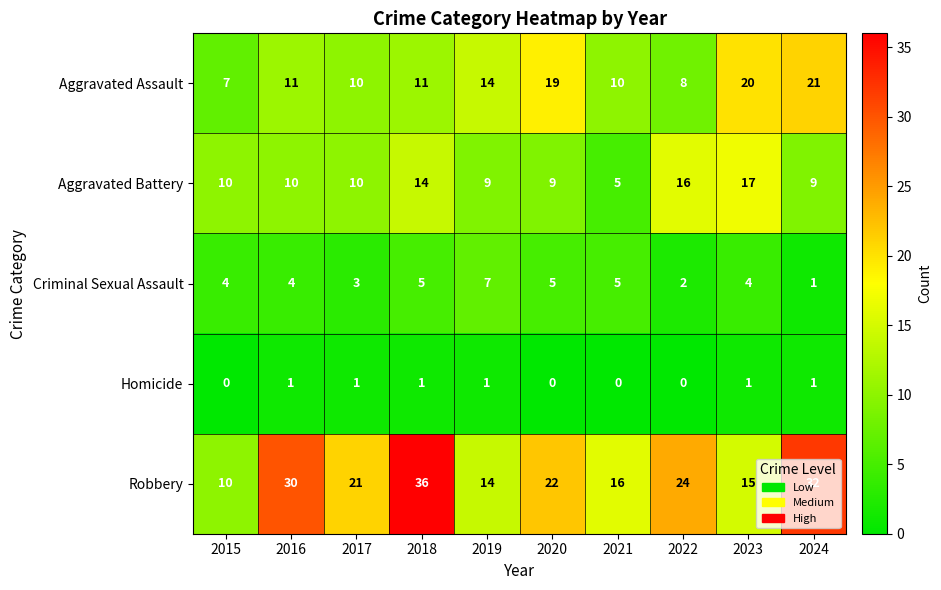

True or false: Robbery has a value of 5 at 2015.

False